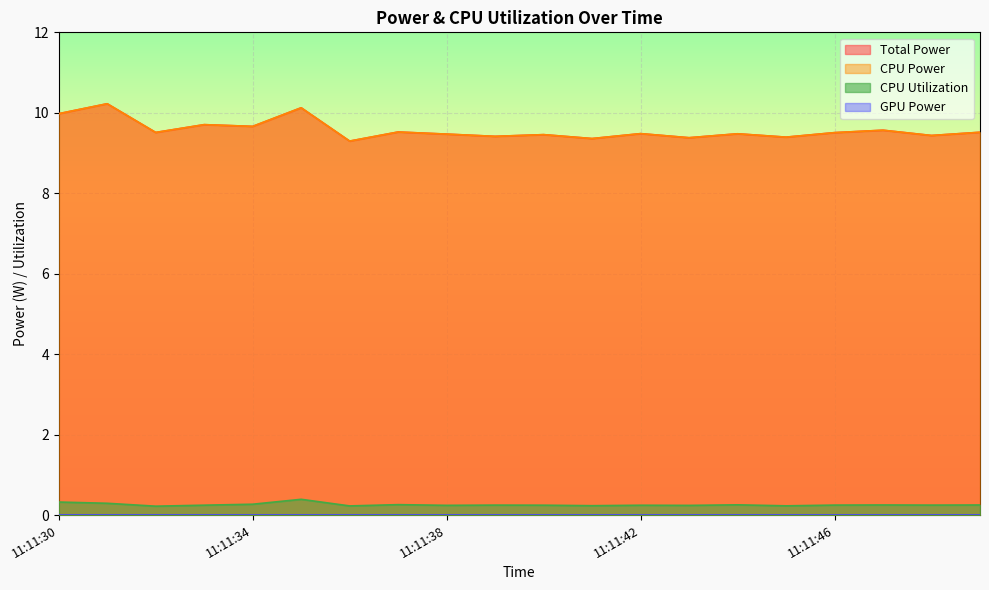

True or false: CPU Utilization and Total Power intersect in this chart.

False